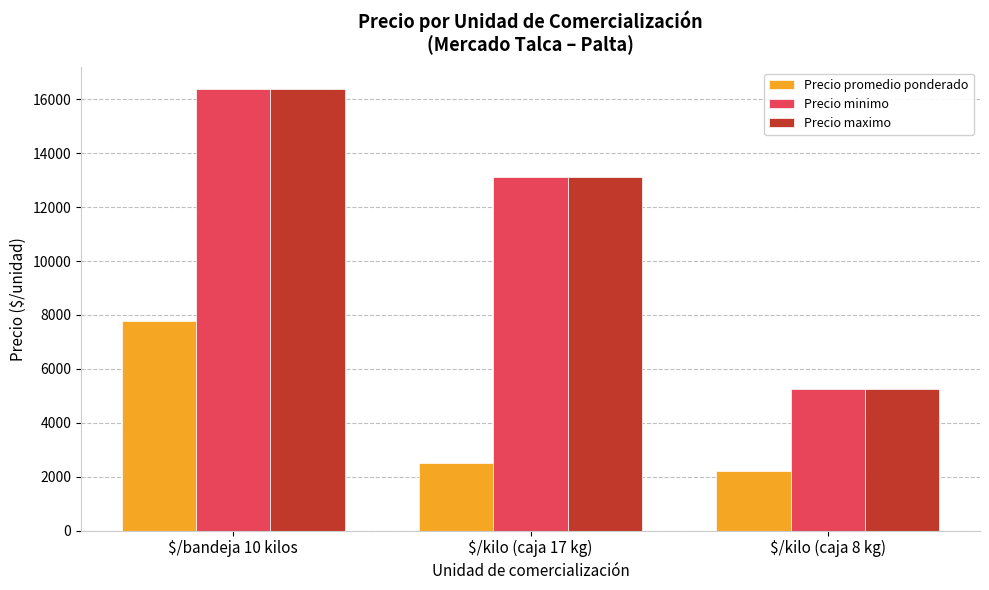

What is the average value of the Precio minimo series?

11576.4